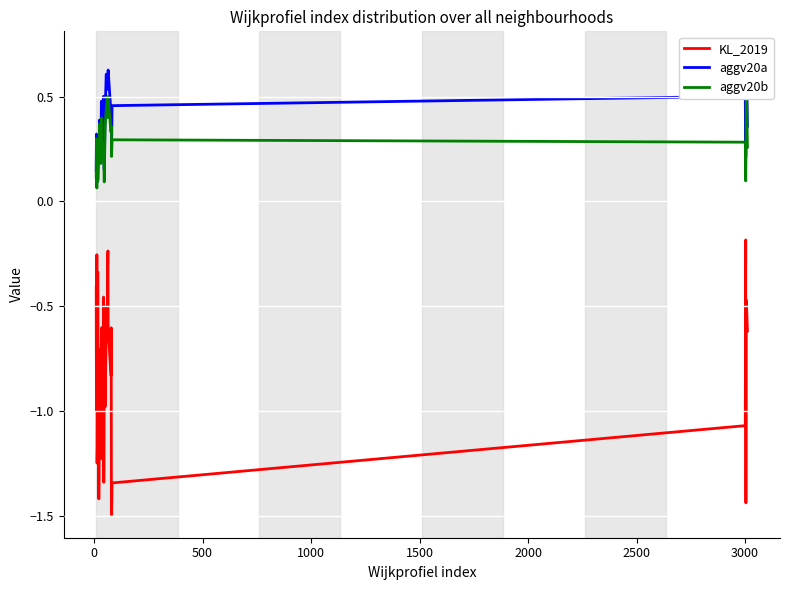

What are all the series names shown in the legend?

KL_2019, aggv20a, aggv20b